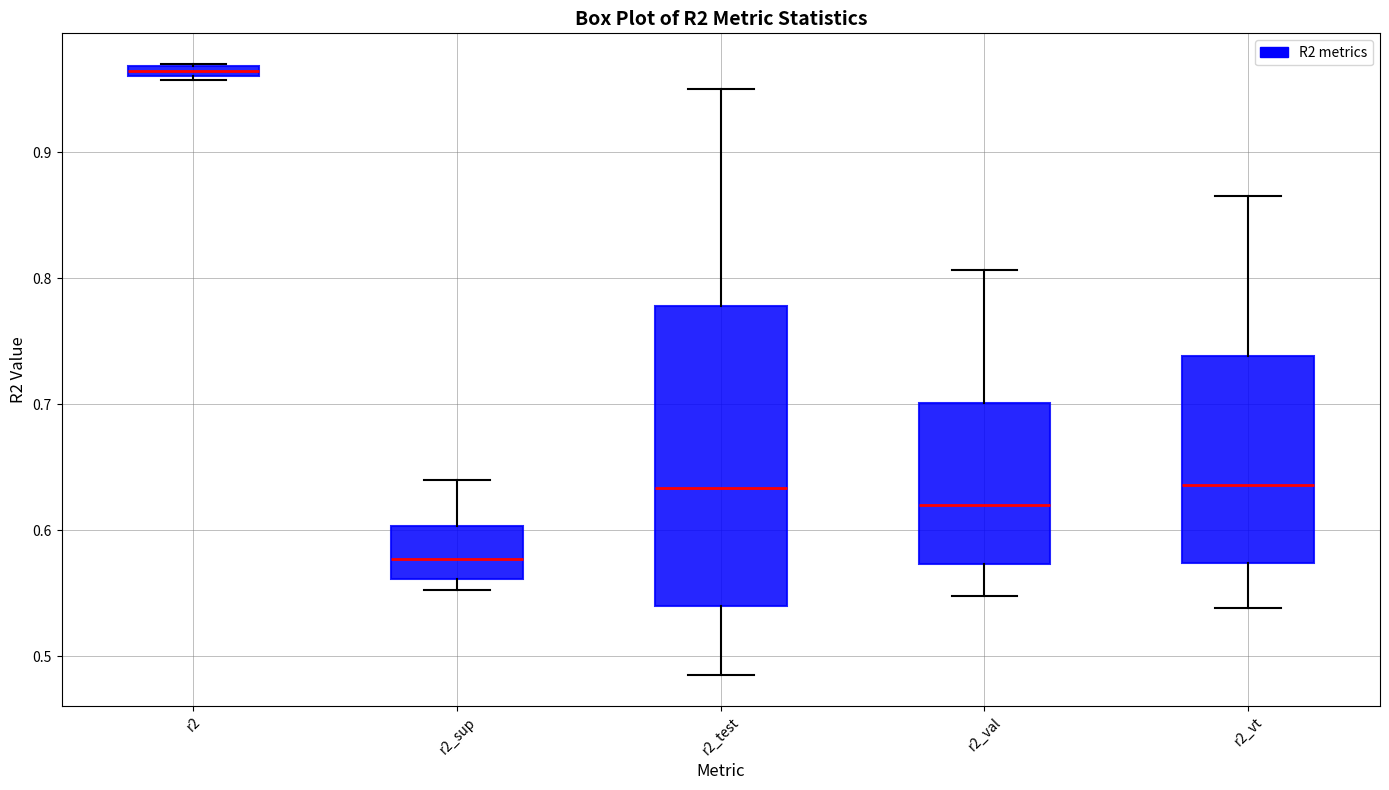

Which box has the lowest median line?

r2_sup